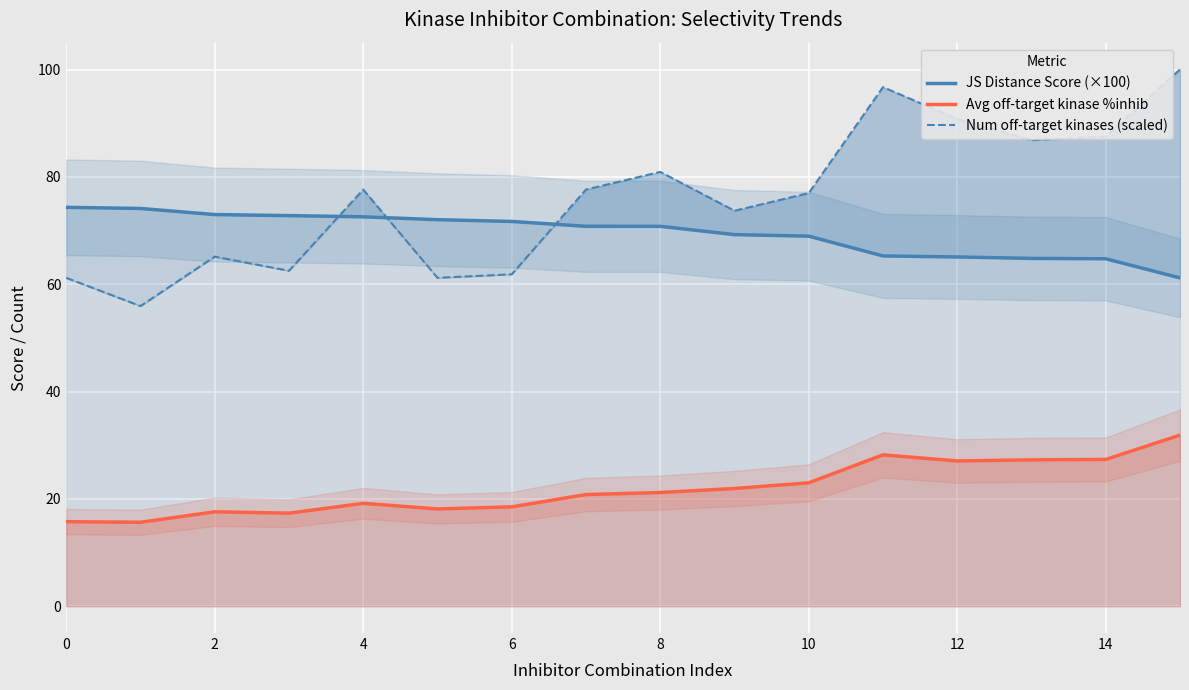

The JS Distance Score (×100) series shows 111.7 at 9. True or false?

False